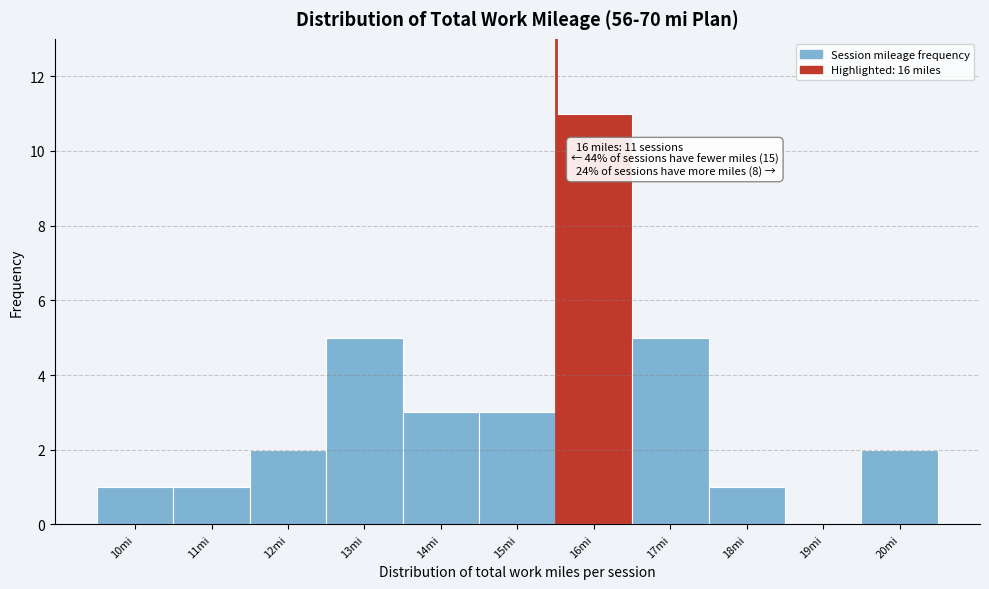

Reading left to right, what are all the values shown in this chart?

10mi=1	11mi=1	12mi=2	13mi=5	14mi=3	15mi=3	16mi=11	17mi=5	18mi=1	19mi=0	20mi=2